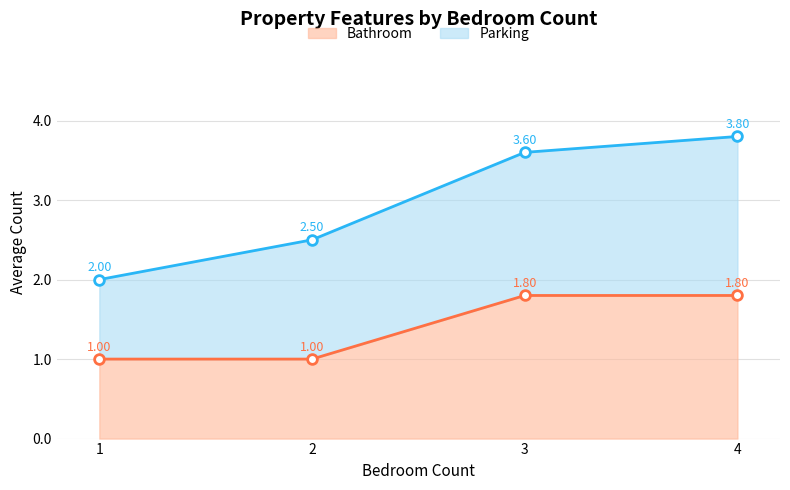

Which series has the largest total across all categories?

Parking